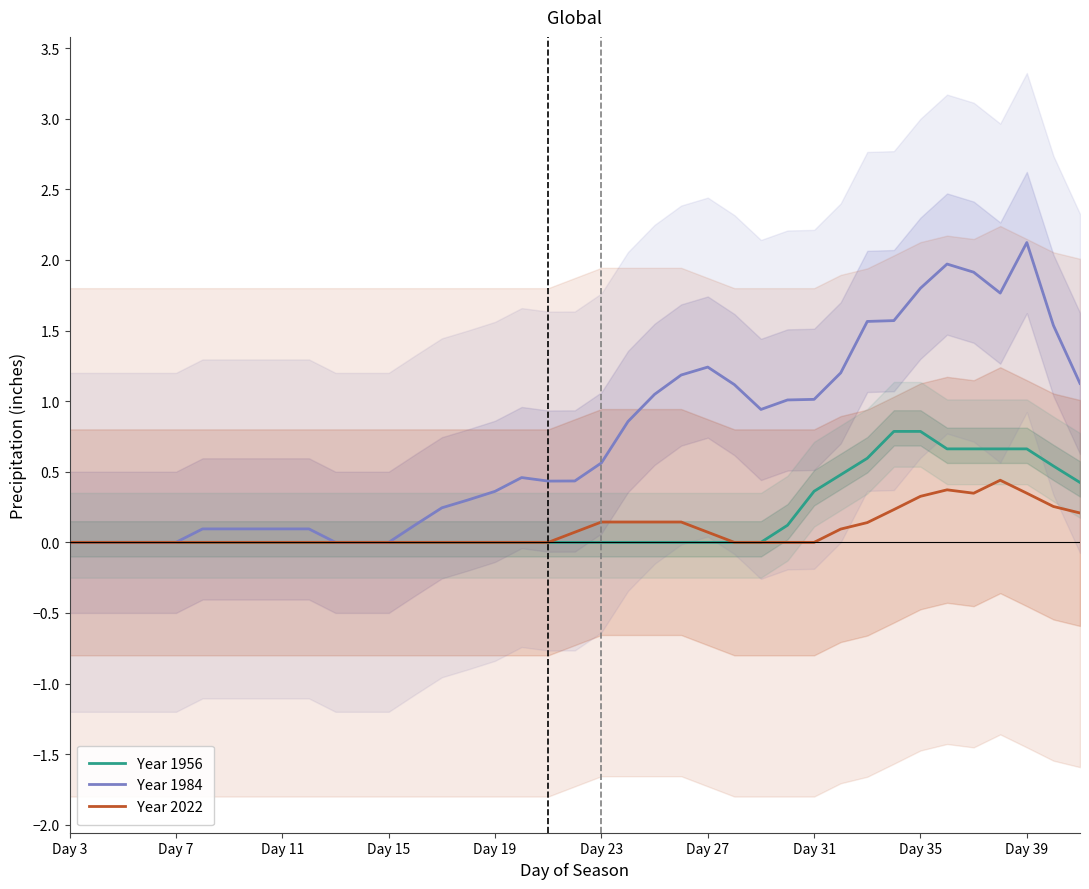

Does the chart have visible grid lines?

No